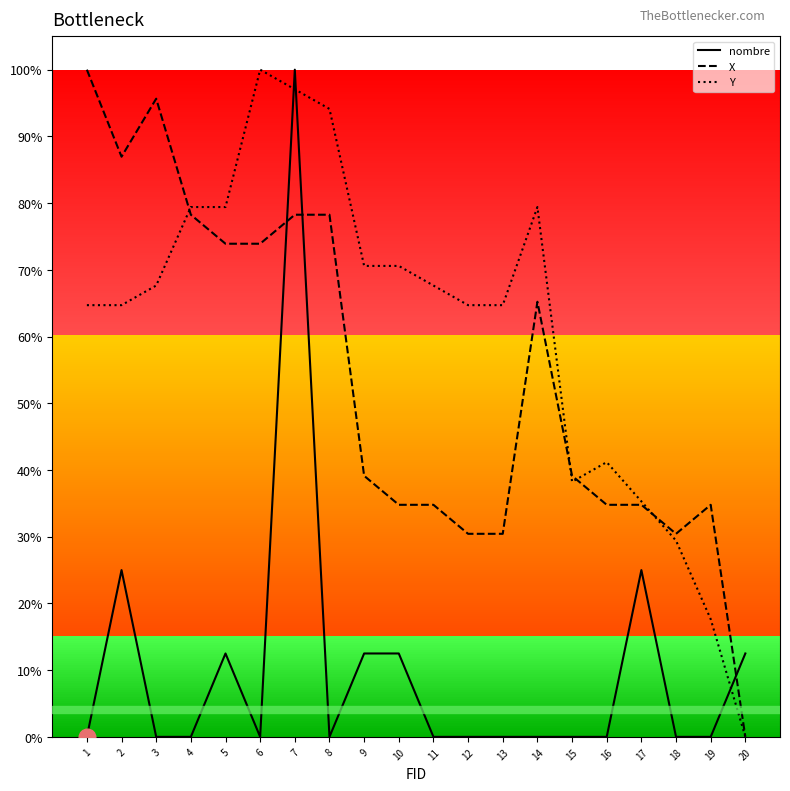

What are all the series names shown in the legend?

nombre, X, Y